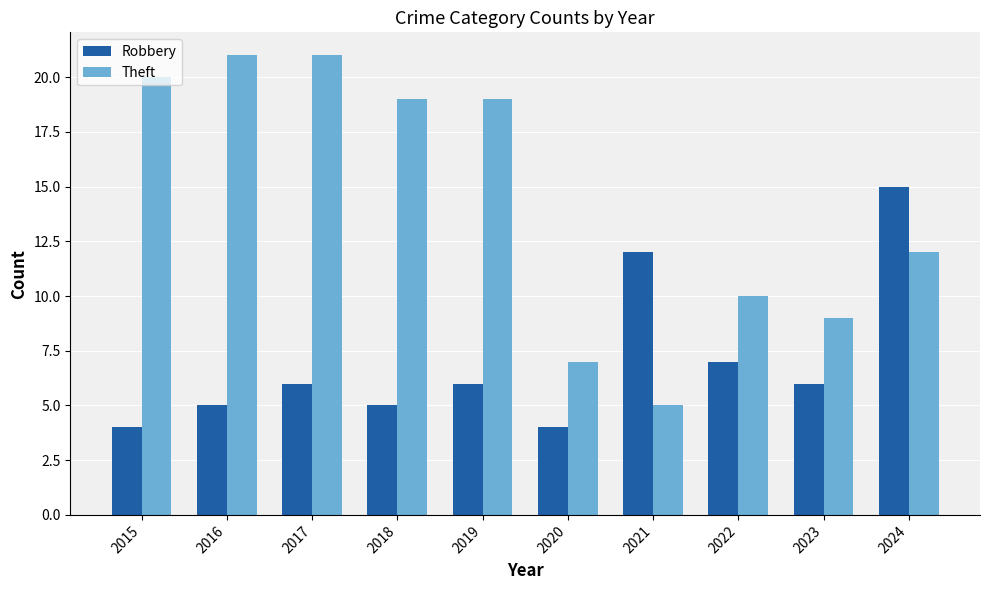

How many series are shown in this chart?

2